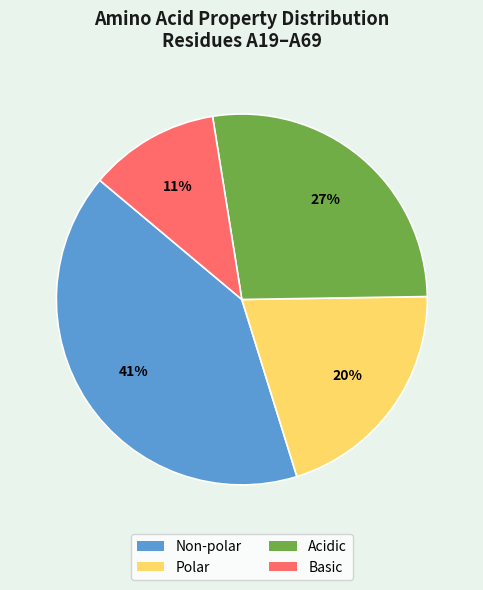

What is the ratio of the value at Acidic to the value at Non-polar?

0.7